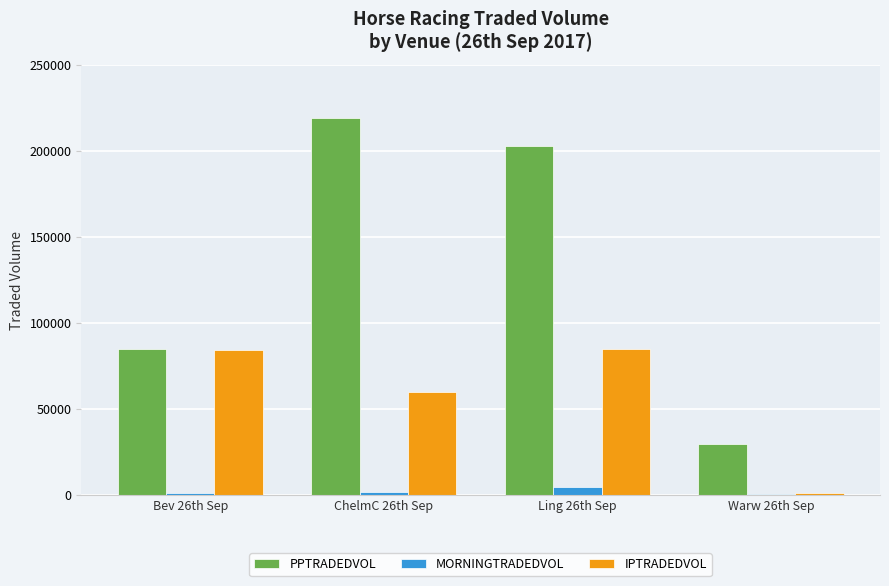

What is the sum of the MORNINGTRADEDVOL values at Ling 26th Sep and Warw 26th Sep?

5731.4